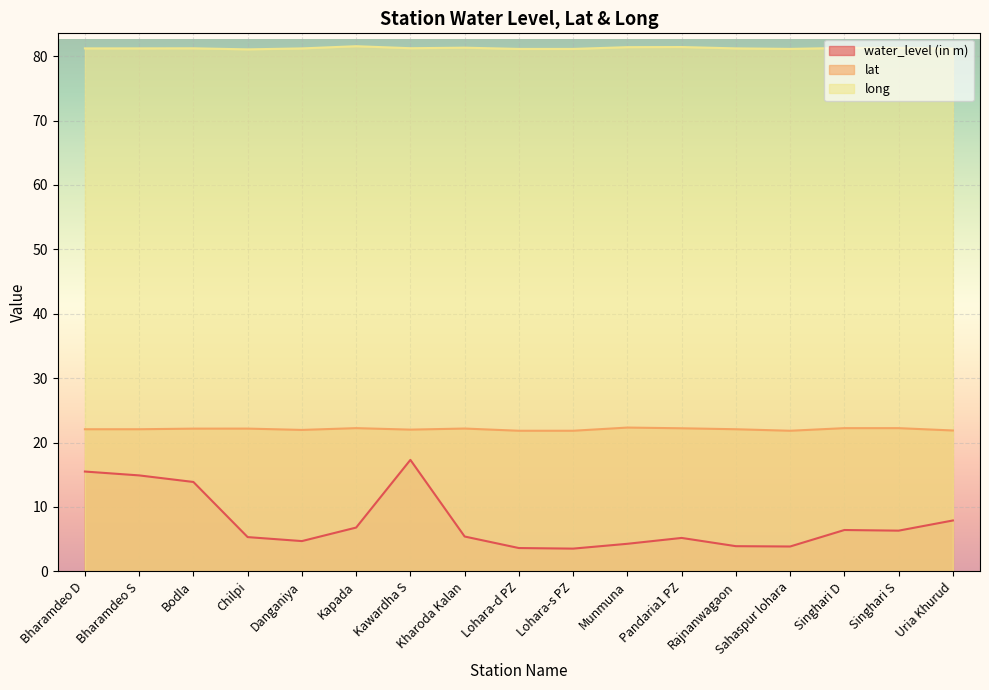

Between Kharoda Kalan and Singhari D, which series saw the biggest shift?

water_level (in m)